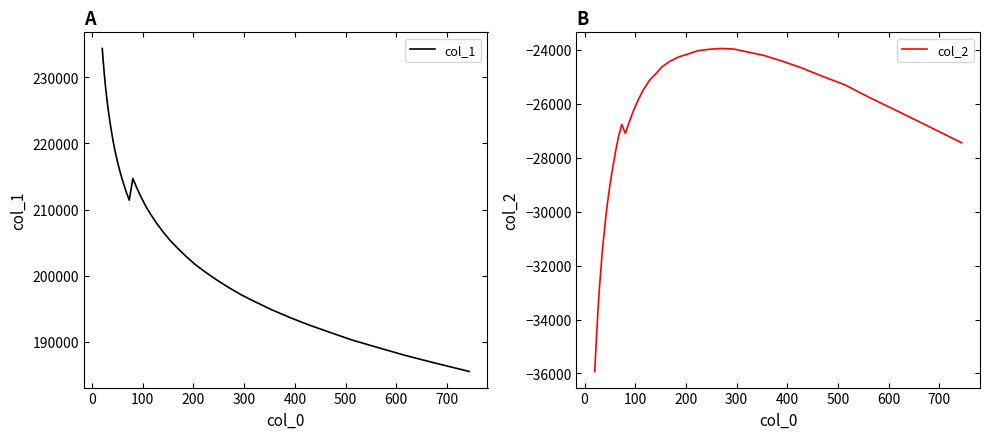

How many interior local peaks does the col_2 series have?

2